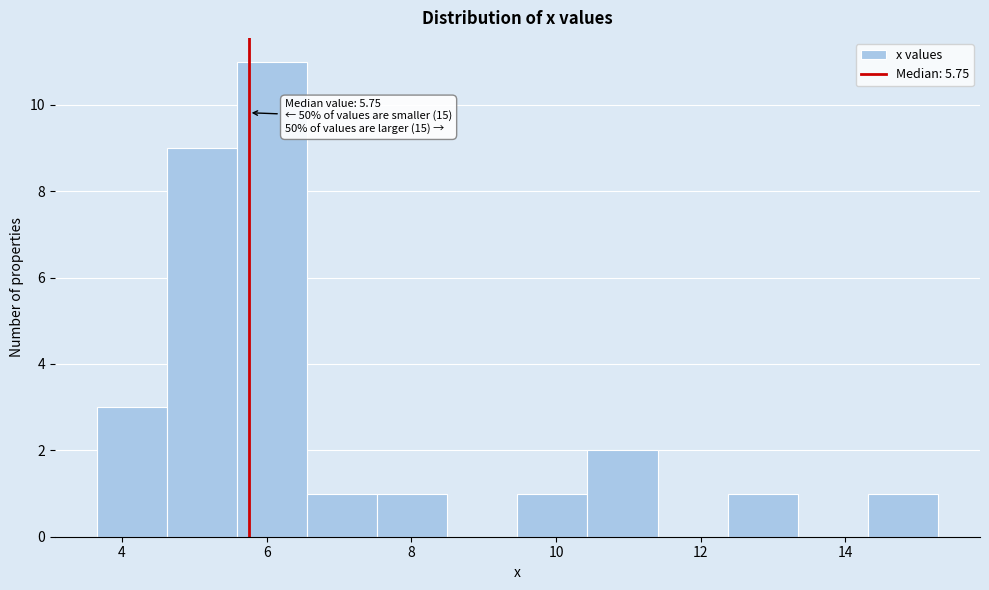

Which range on the x-axis has the tallest bar?

5.6 to 6.6